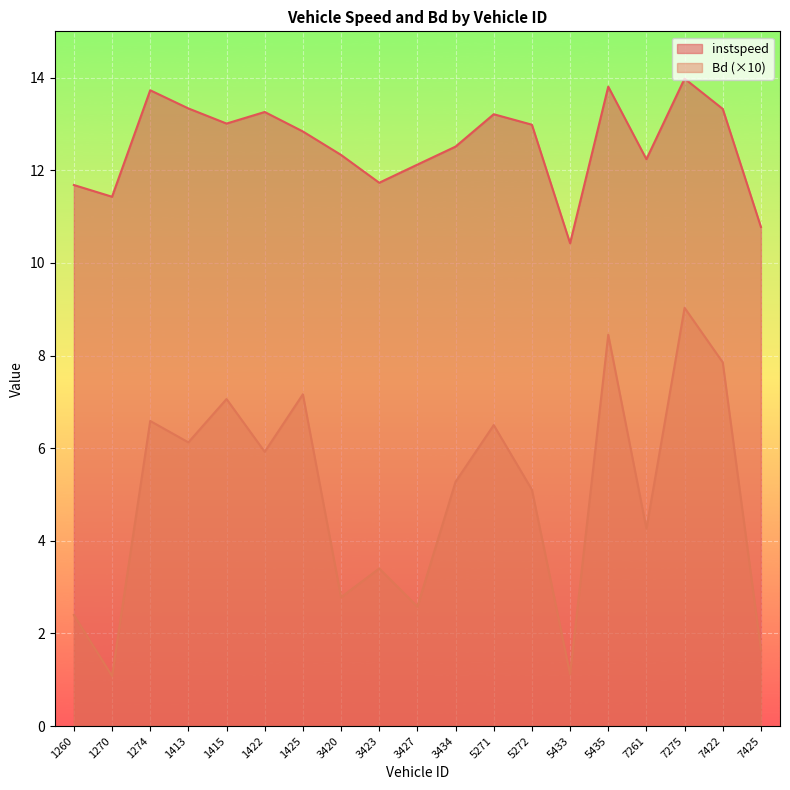

Is it true that Bd equals 11.8 at 5435?

False